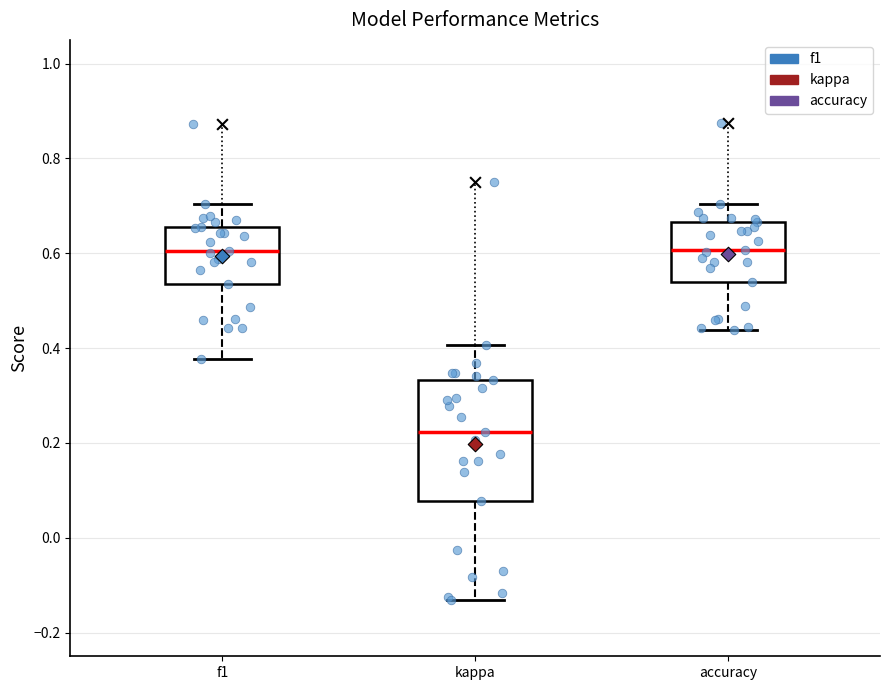

Comparing the boxes themselves (not the whiskers), which one is the tallest?

kappa